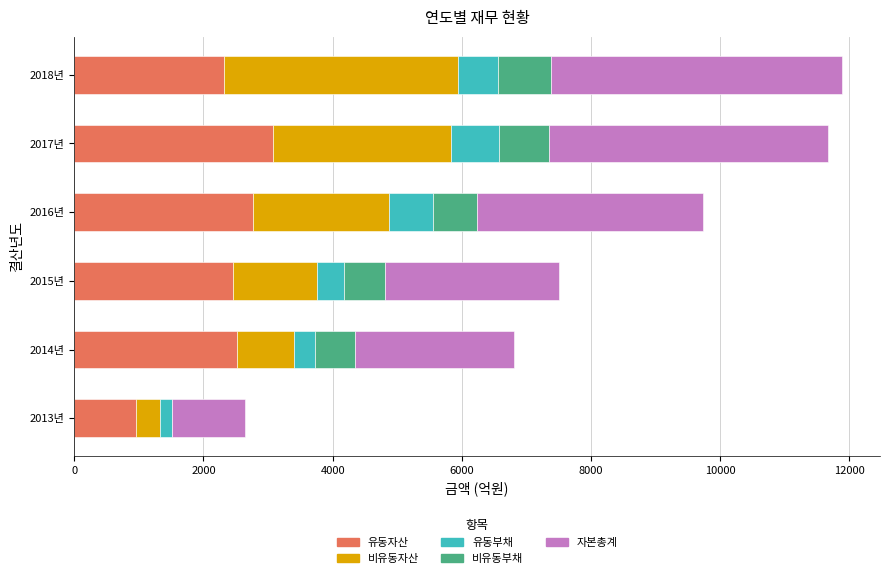

What is the sum of all 유동자산 values?

14084.1